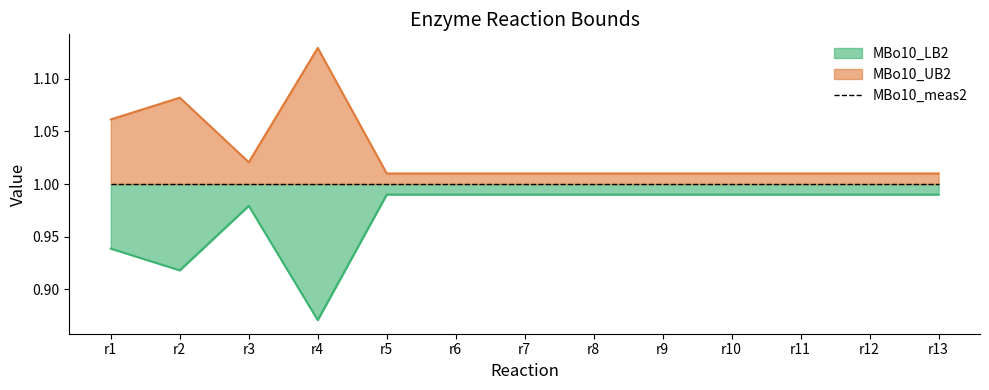

Which category has the highest value across all series?

r4